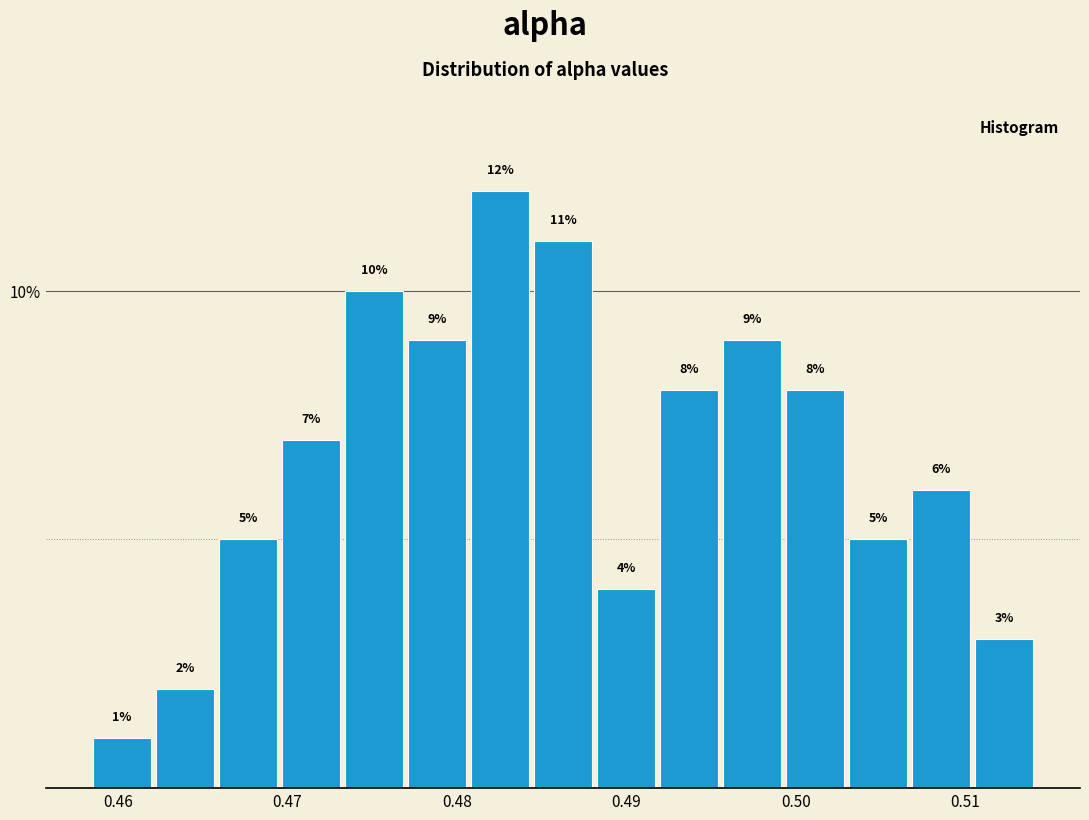

Read against the x-axis, roughly where is the centre of the tallest bar?

0.483